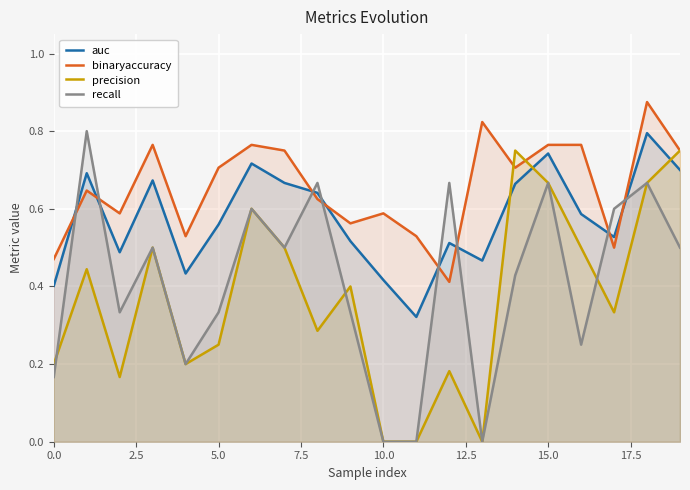

What is the total value across all series at 9?

1.8